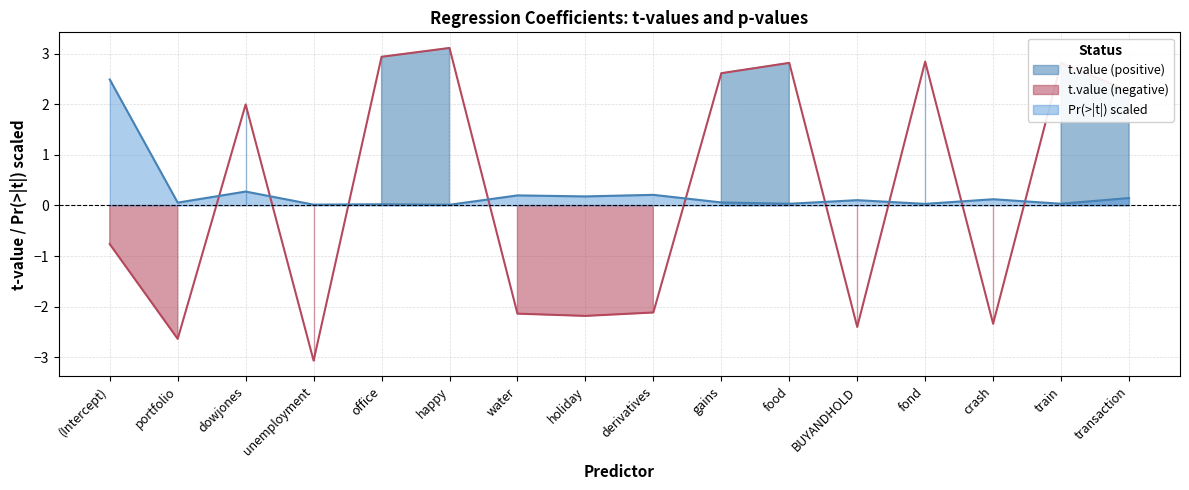

List the series in order of their overall mean, lowest first.

t.value, Pr